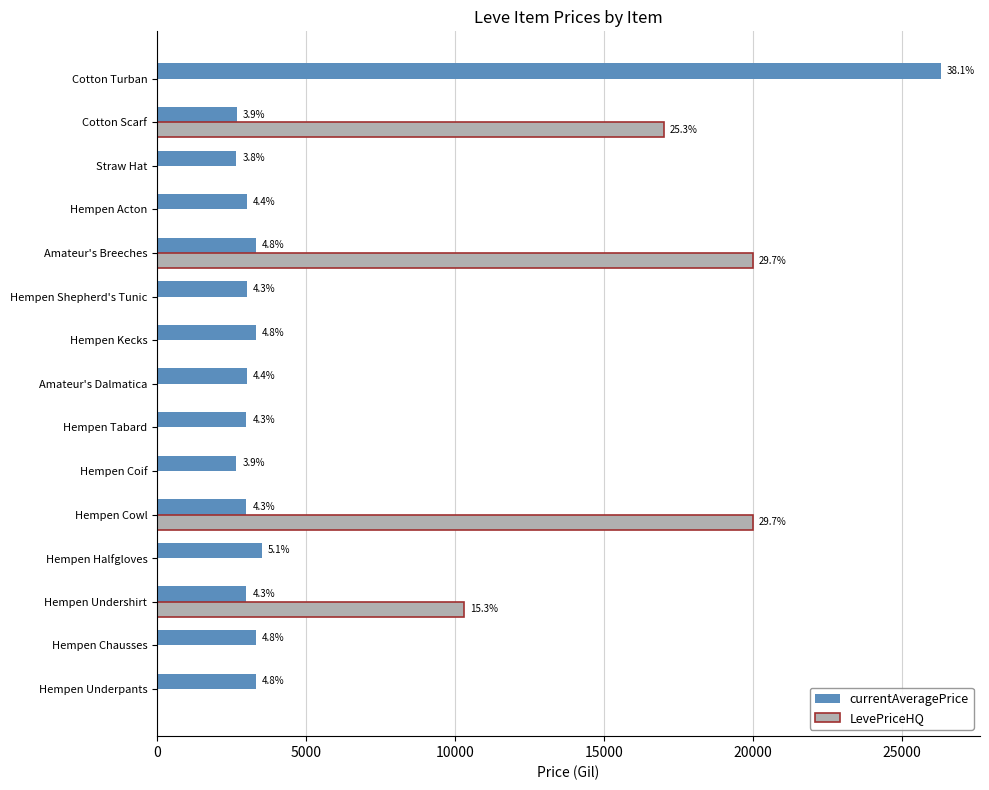

What are all the series names shown in the legend?

currentAveragePrice, LevePriceHQ